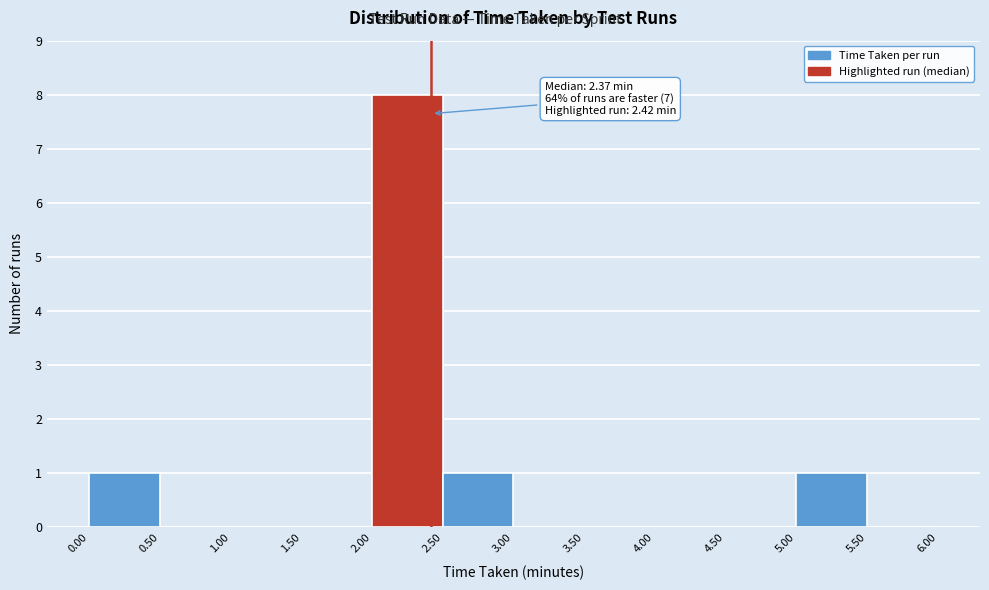

Which range on the x-axis has the tallest bar?

2.00 to 2.50